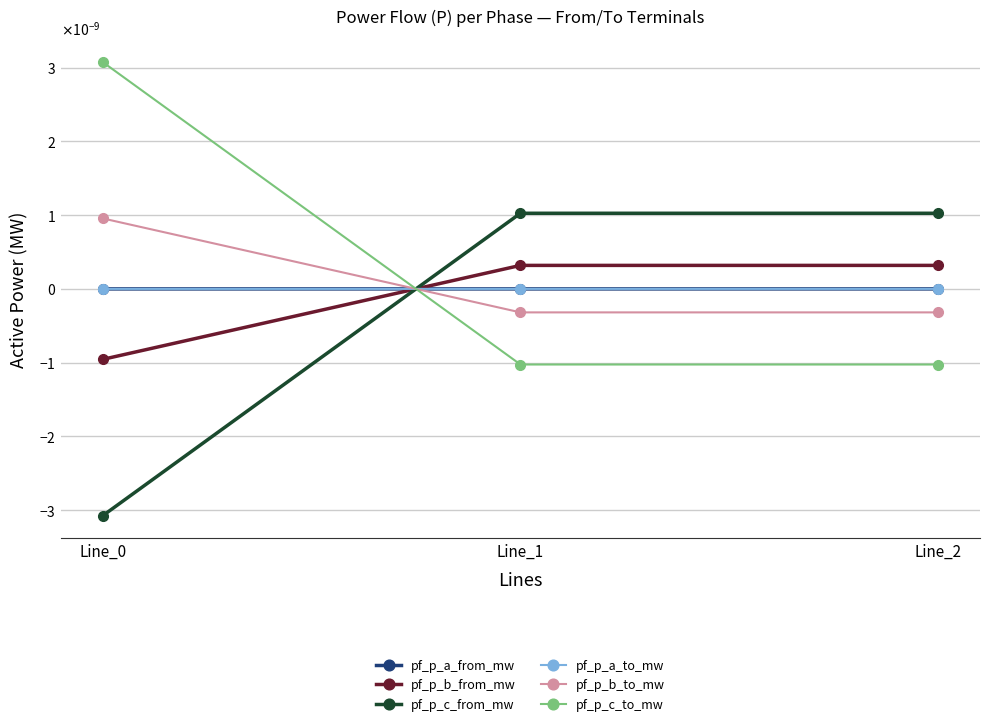

List the labels in order of pf_p_c_to_mw value, smallest first.

Line_1, Line_2, Line_0